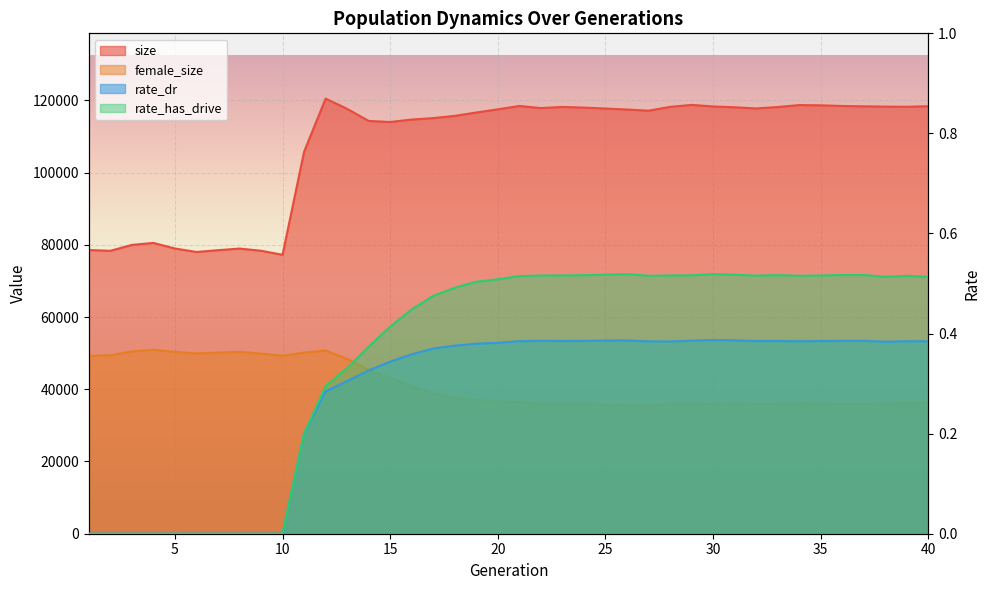

What is the difference between the rate_has_drive values at 31 and 15?

0.1